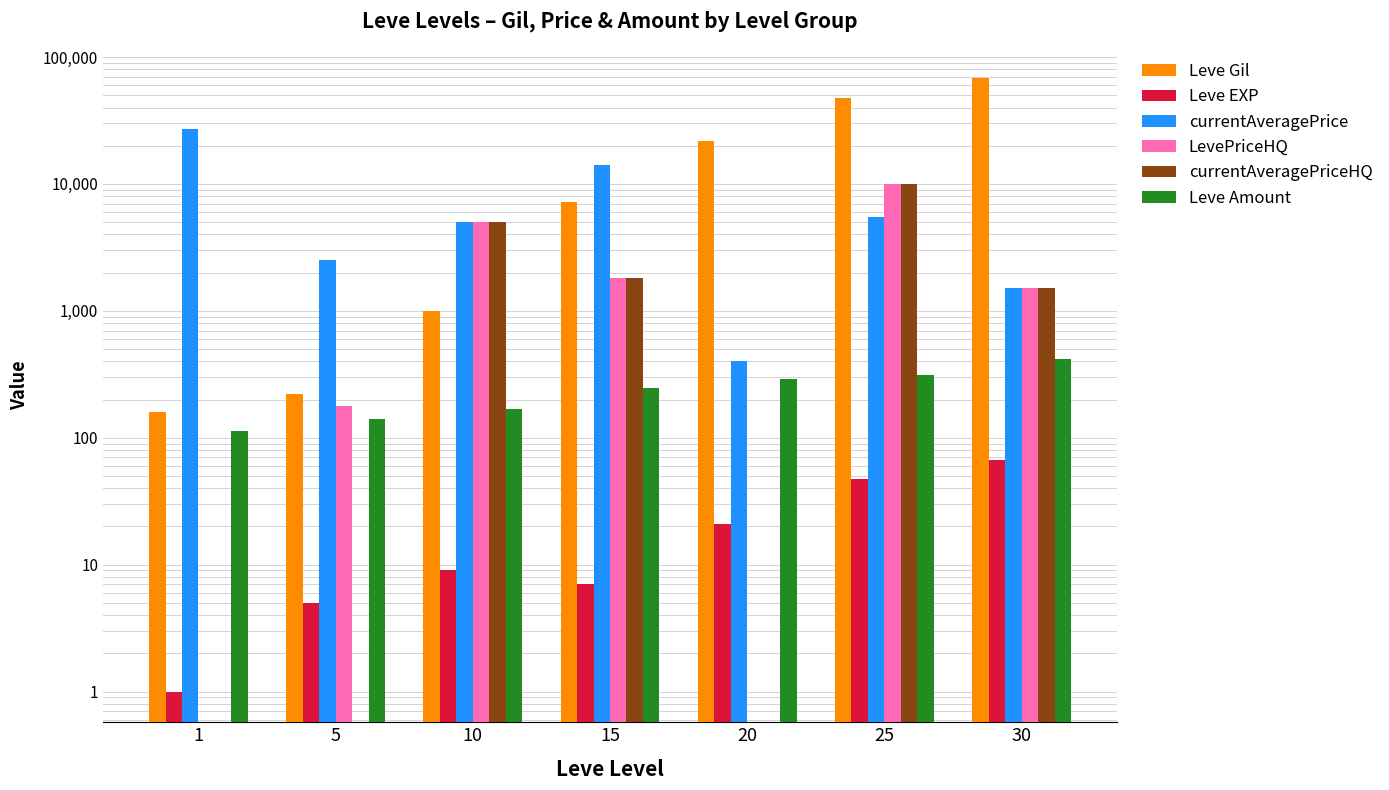

What is the value of the Leve Gil bar at the 3rd from the left?

990